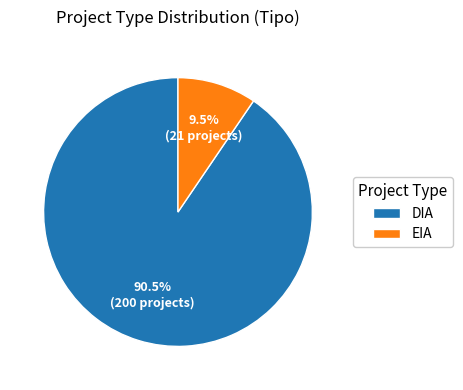

Combined, do DIA and EIA account for over 50%?

Yes